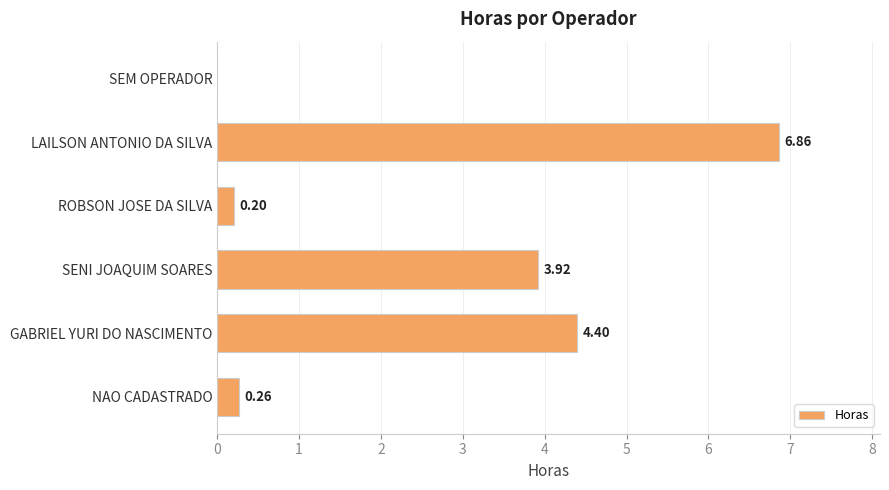

What is the change in value from ROBSON JOSE DA SILVA to SENI JOAQUIM SOARES?

+3.7